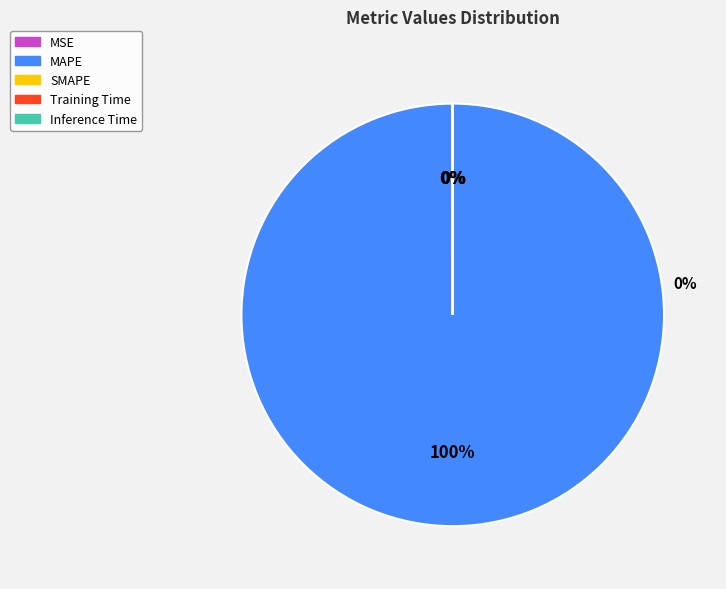

Which slice is the largest?

MAPE